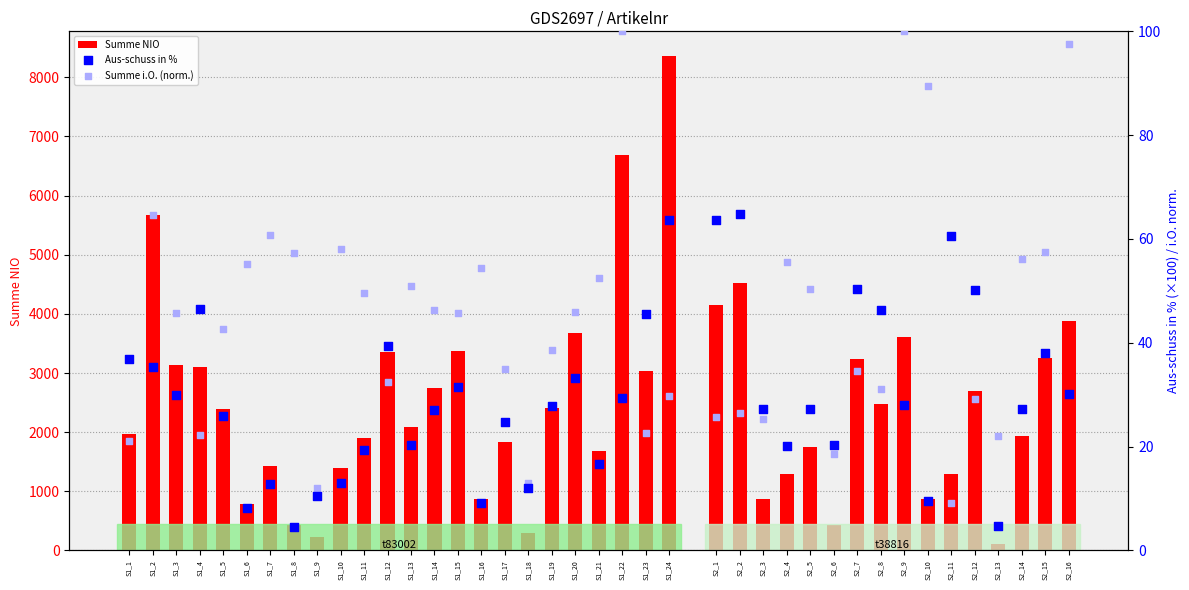

Which series has the largest Y range (max minus min)?

Summe NIO